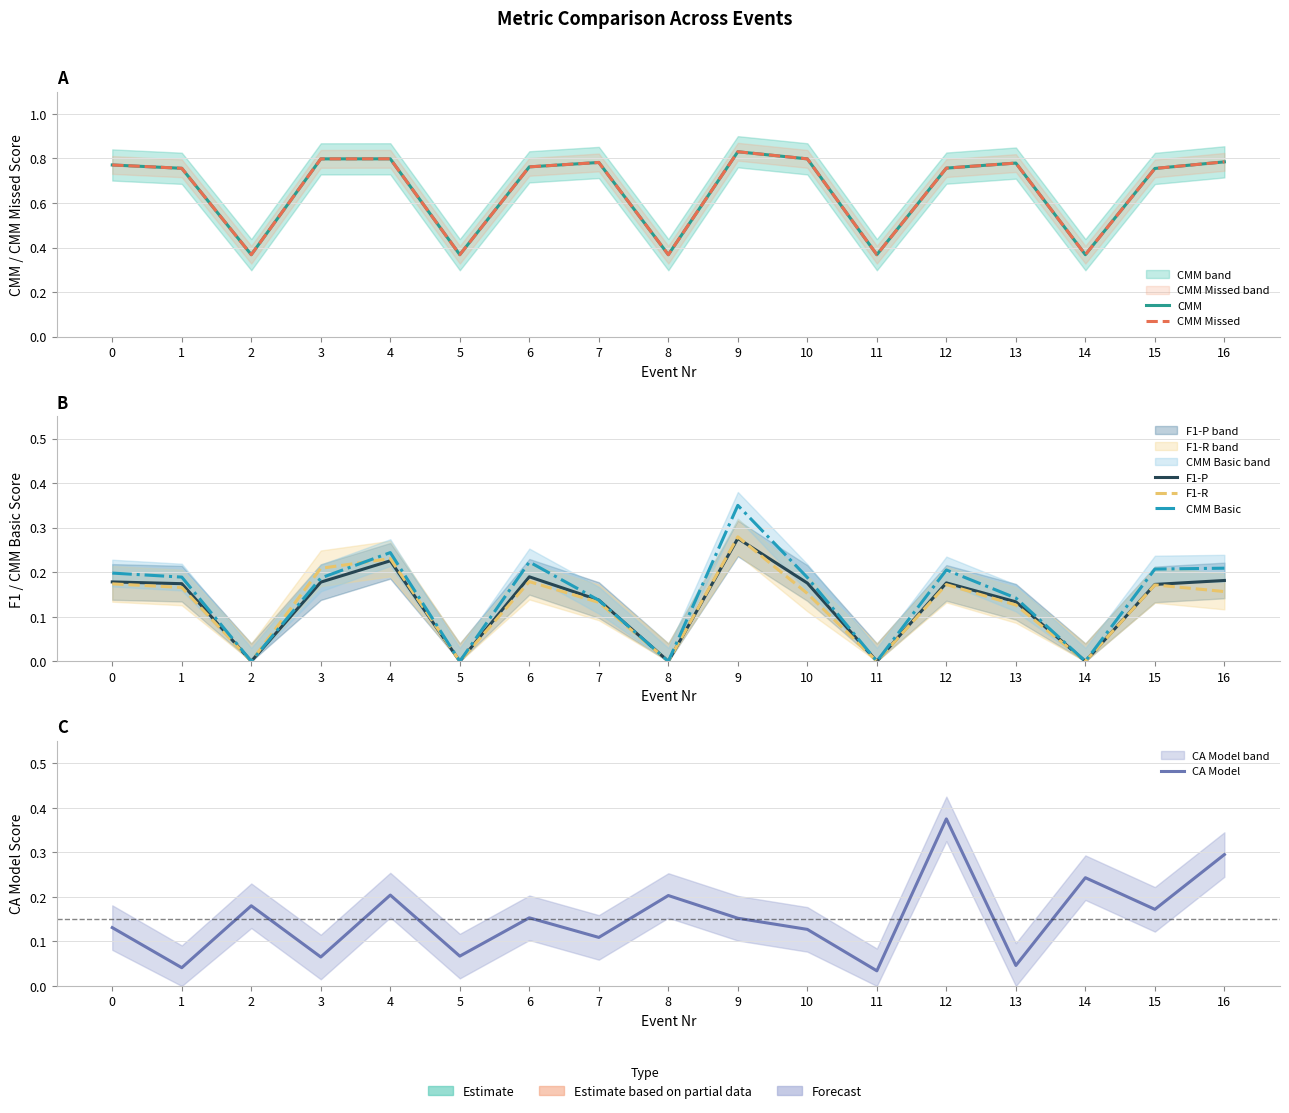

Which label corresponds to the smallest value in the chart?

2